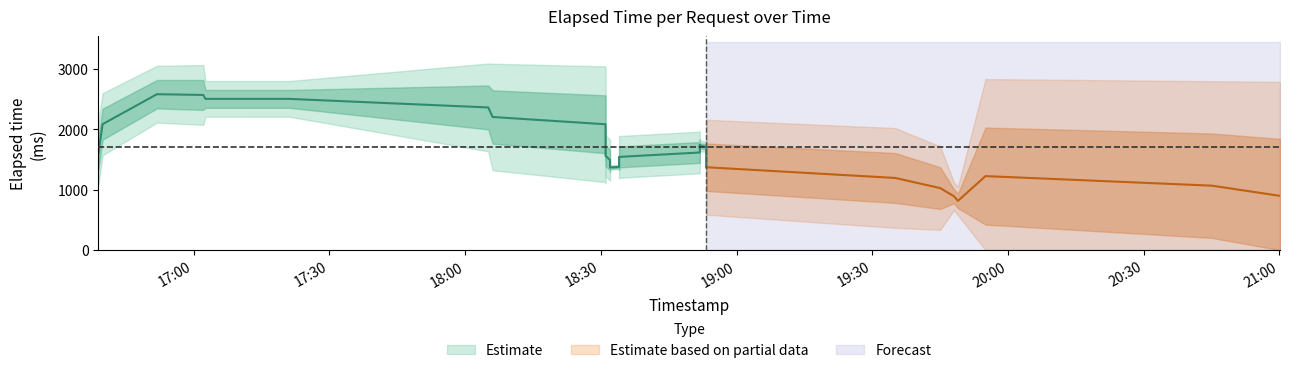

What is the sum of the values at 35 and 9?

2348.7